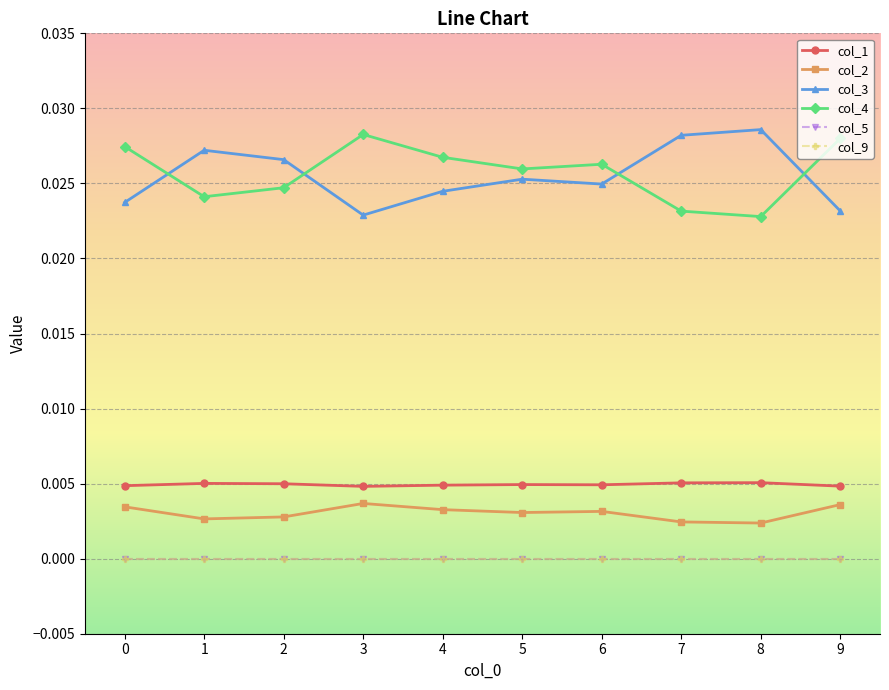

True or false: col_1 and col_5 intersect in this chart.

False